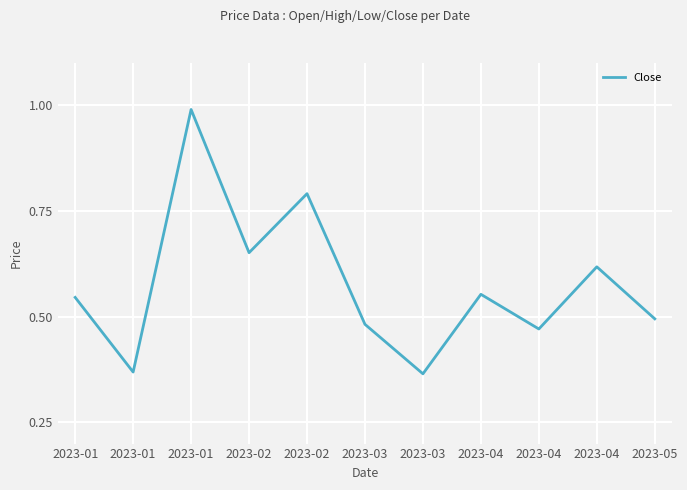

Does the chart display data point markers on the line(s)?

No